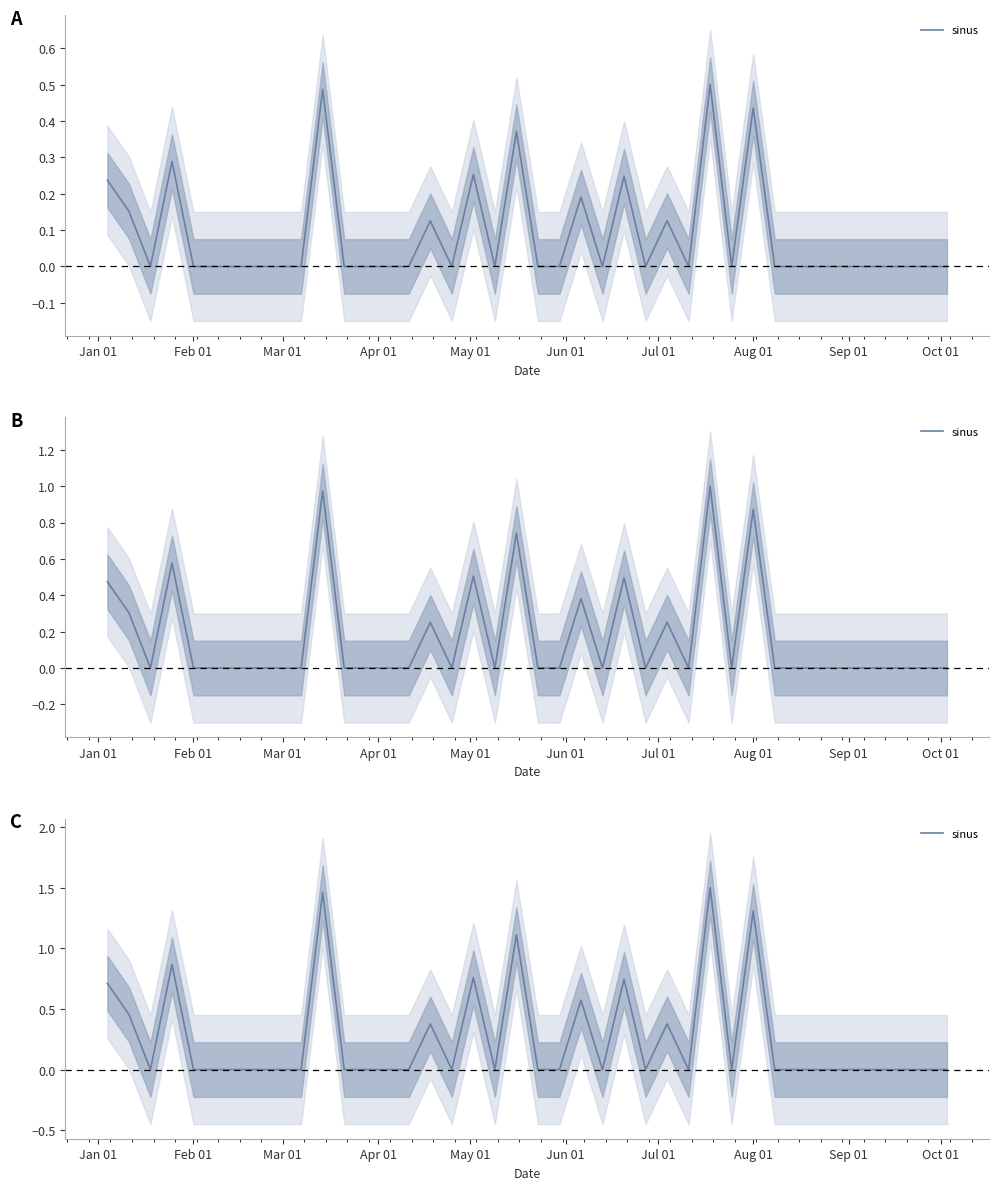

Is it true that the value at 22 is 0.8?

False